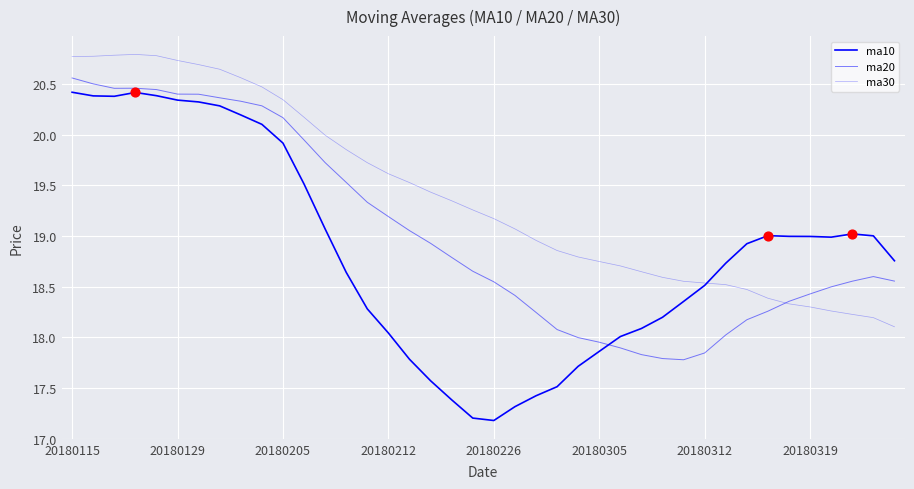

Is this an area chart (filled region under the line)?

No